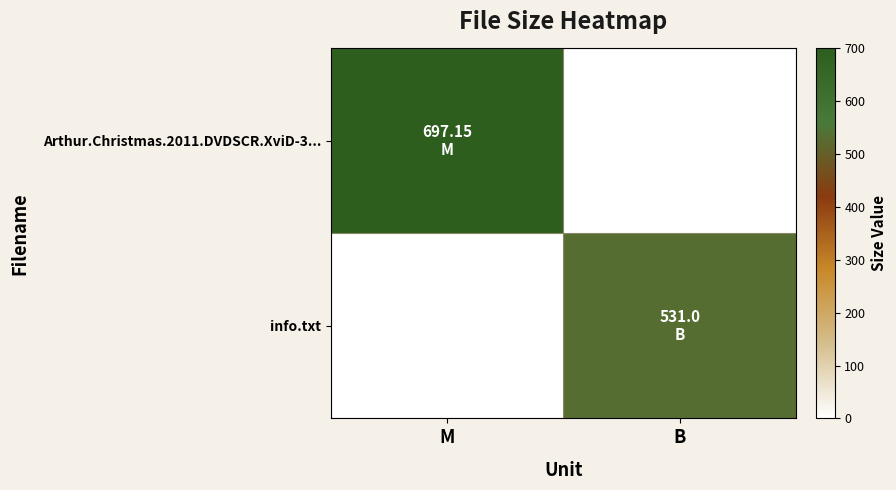

Which category has the lowest value across all series?

B